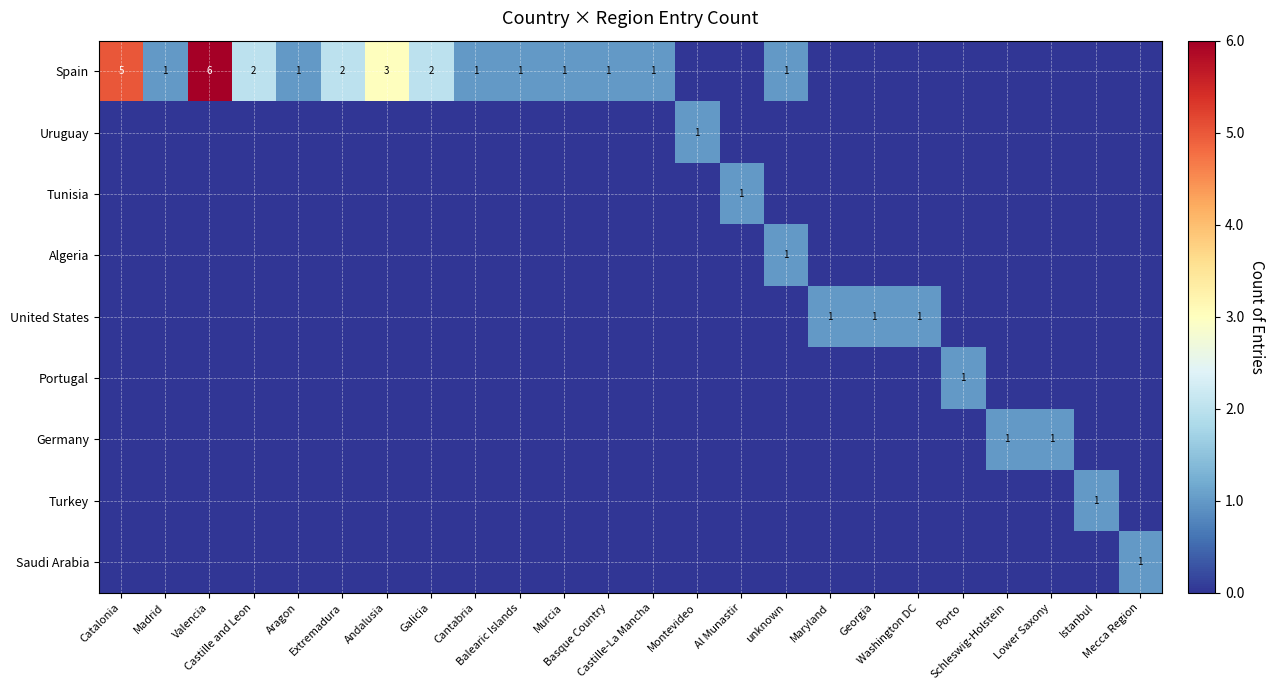

Count the number of data series in this chart.

9